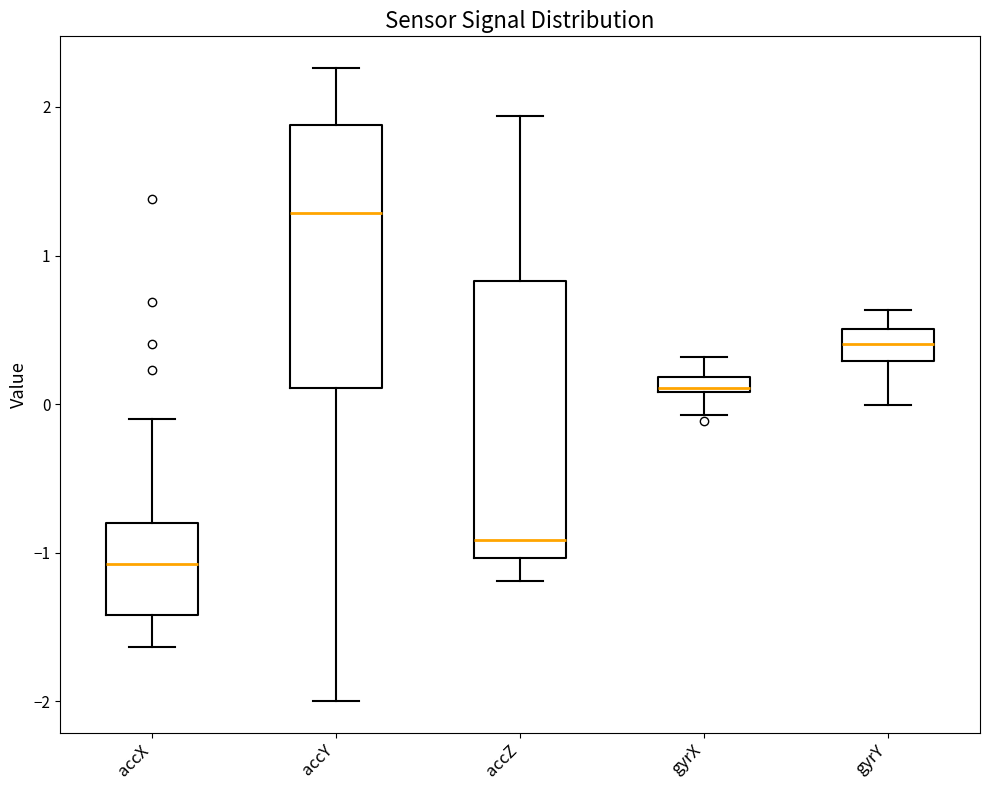

Which box has the highest median line?

accY